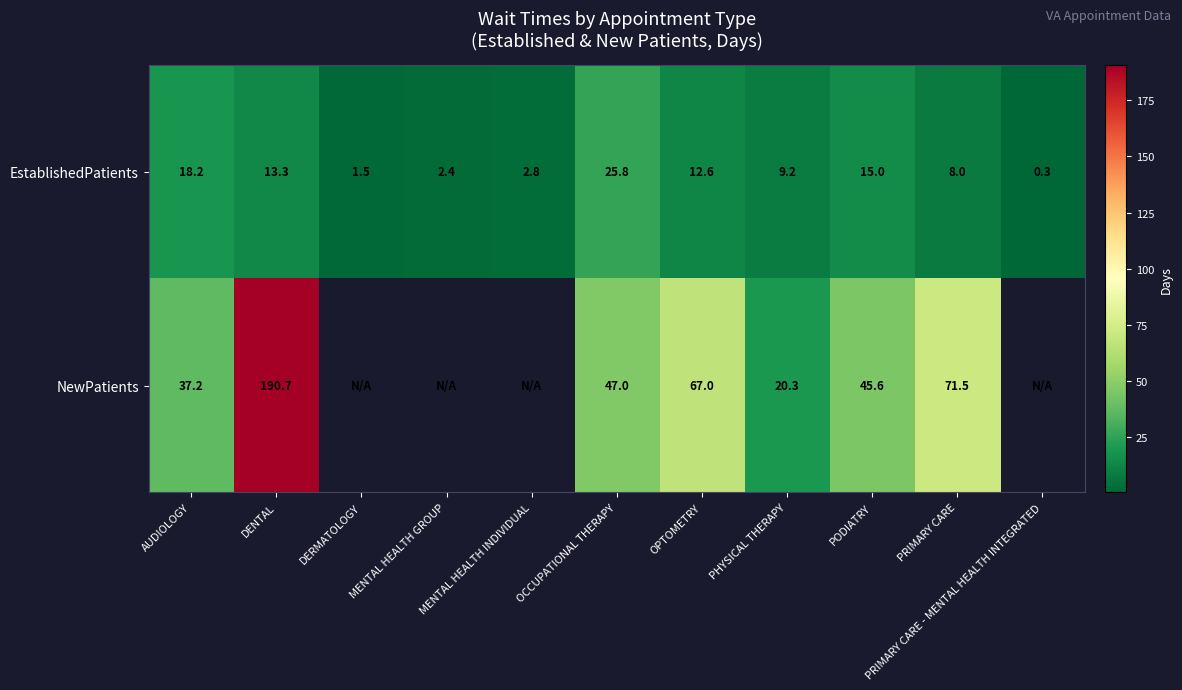

At which label does EstablishedPatients reach its minimum?

PRIMARY CARE - MENTAL HEALTH INTEGRATED